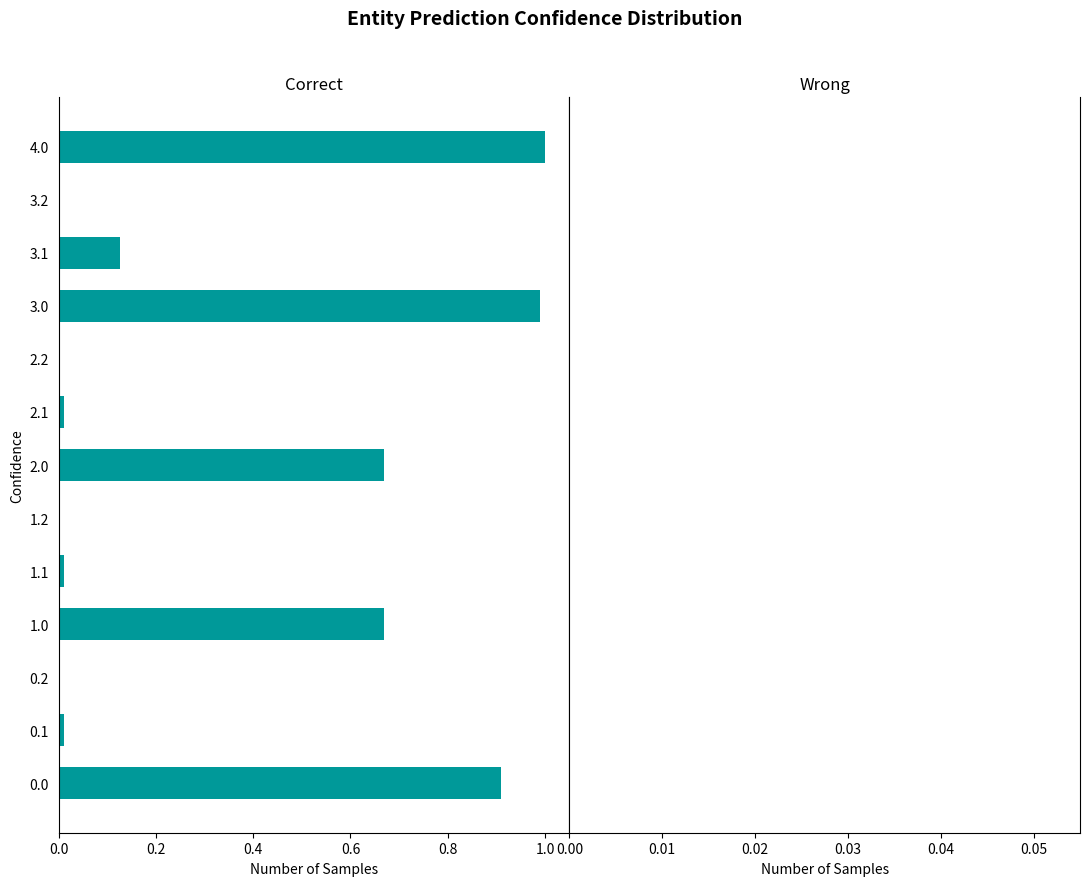

How many bars are there in total?

26